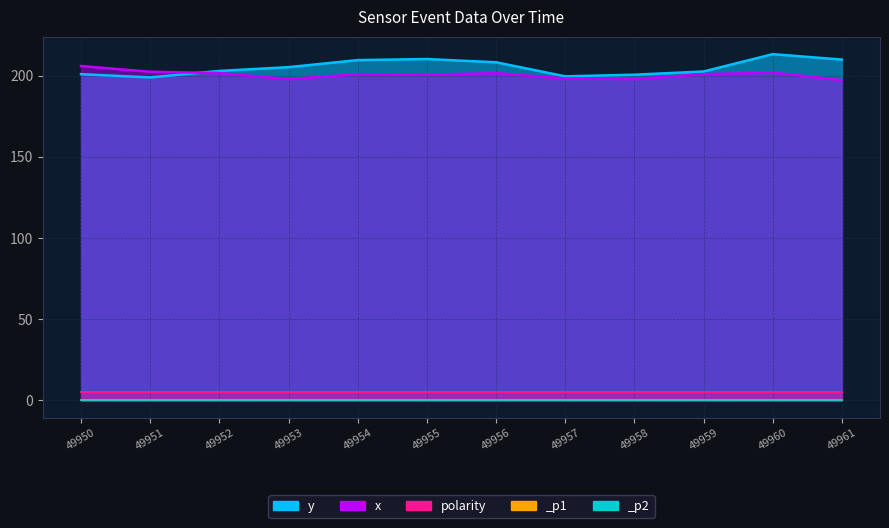

How many data points in y are above 208?

5